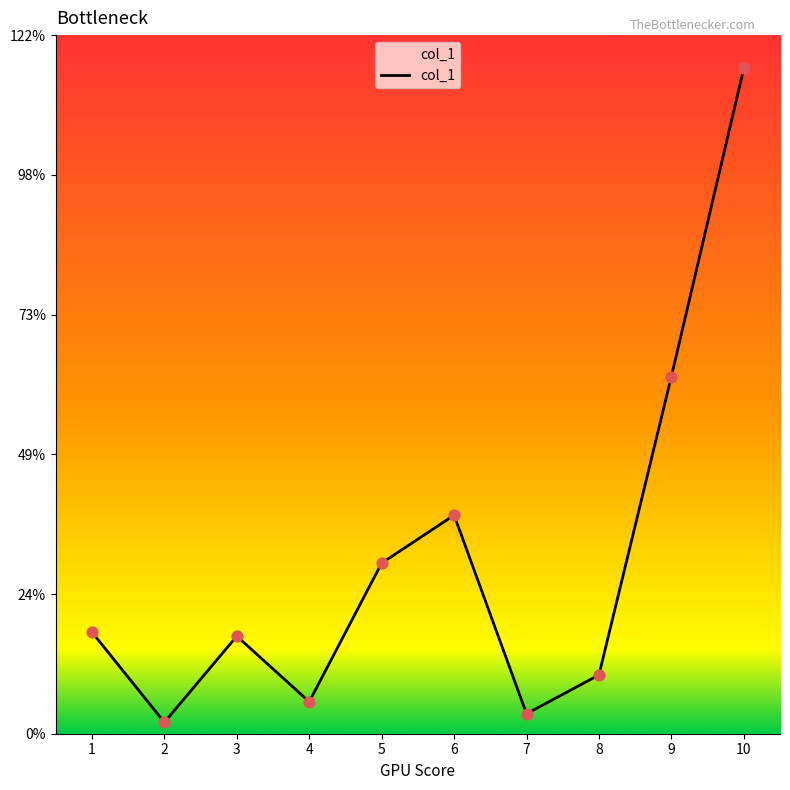

Which has a higher value, 9 or 5?

9